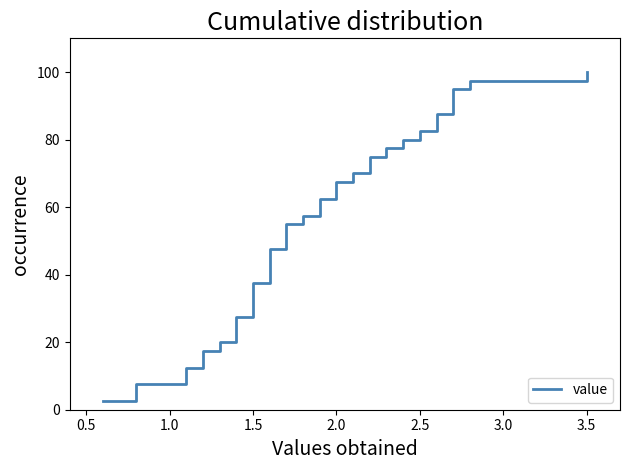

Reading left to right, transcribe all the data shown in this chart.

2.5	5.0	7.5	10.0	12.5	15.0	17.5	20.0	22.5	25.0	27.5	30.0	32.5	35.0	37.5	40.0	42.5	45.0	47.5	50.0	52.5	55.0	57.5	60.0	62.5	65.0	67.5	70.0	72.5	75.0	77.5	80.0	82.5	85.0	87.5	90.0	92.5	95.0	97.5	100.0